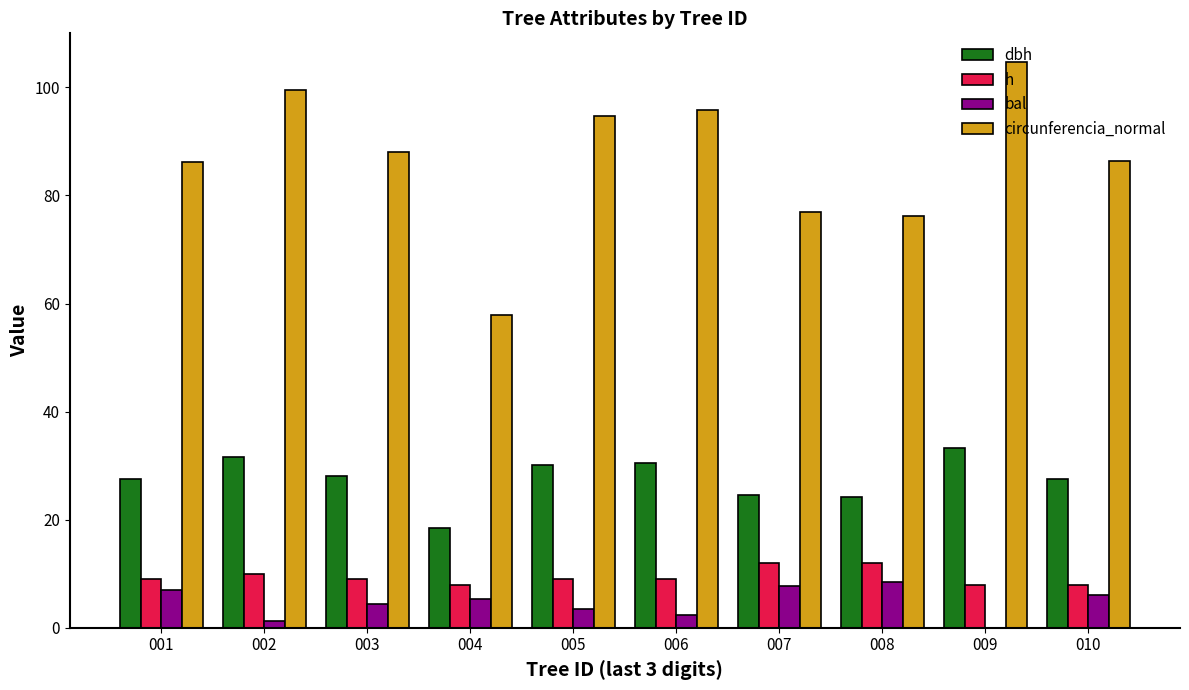

Which series changed the most between 007 and 010?

circunferencia_normal